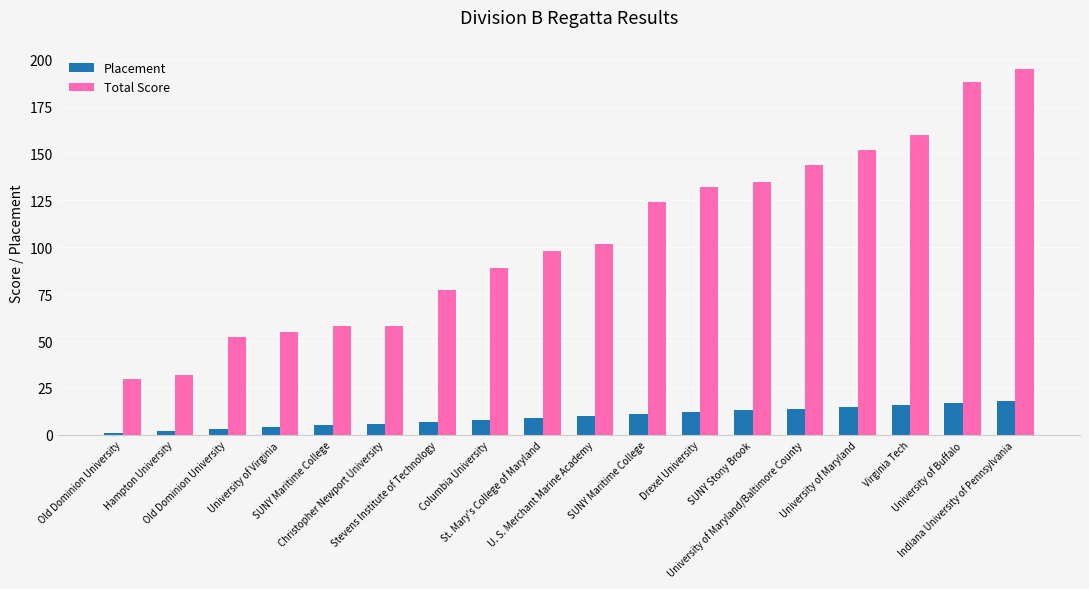

What is the smallest value displayed?

1